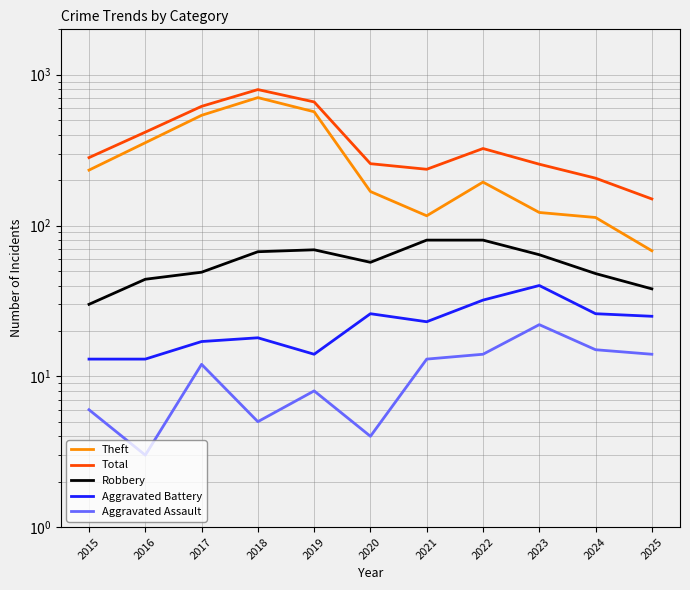

List the series in order of their peak value, lowest first.

Aggravated Assault, Aggravated Battery, Robbery, Theft, Total